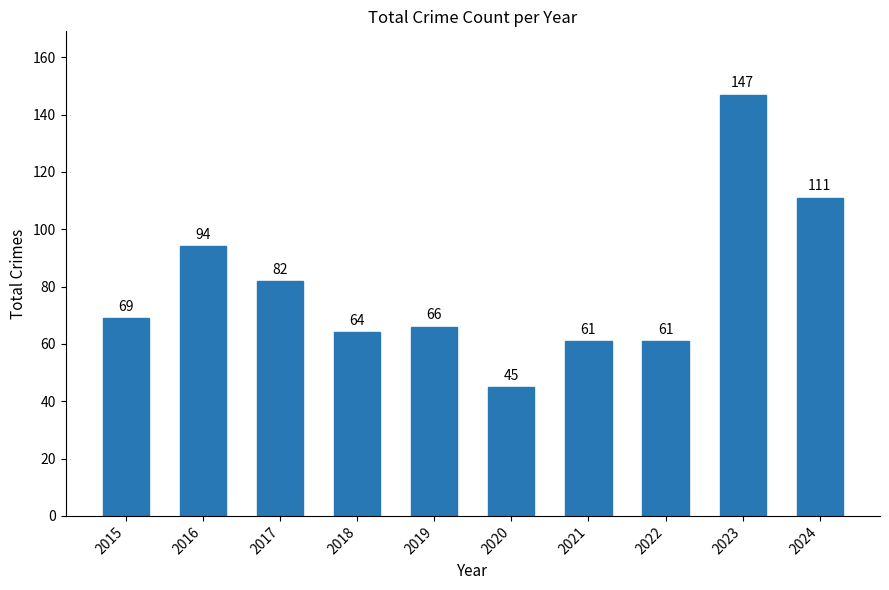

What is the difference between the values at 2017 and 2015?

13